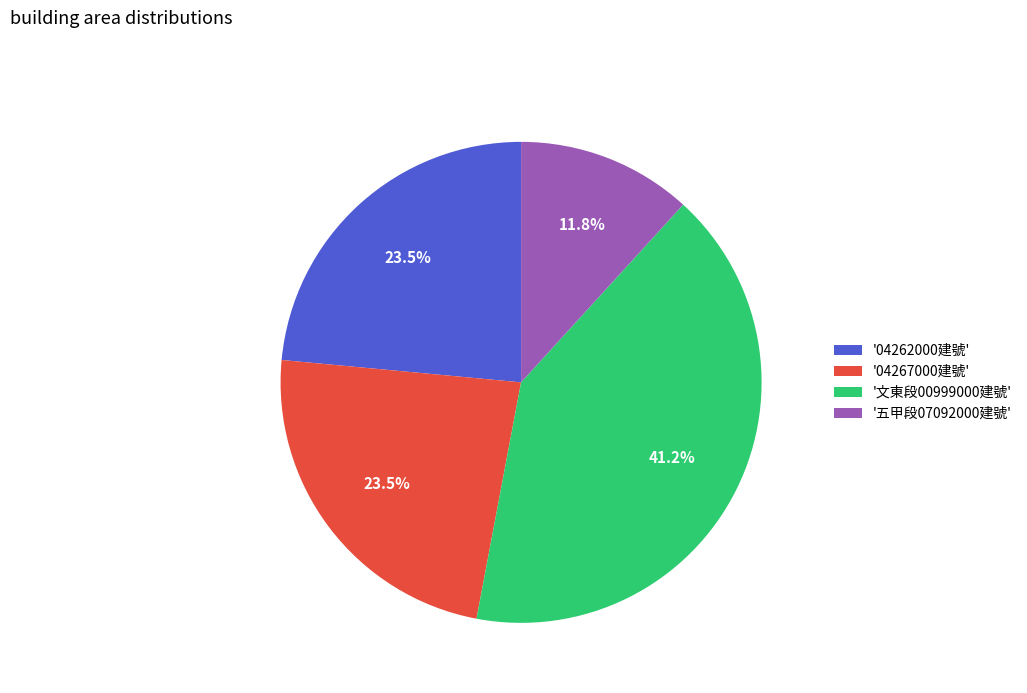

Which slice is the smallest?

'五甲段07092000建號'